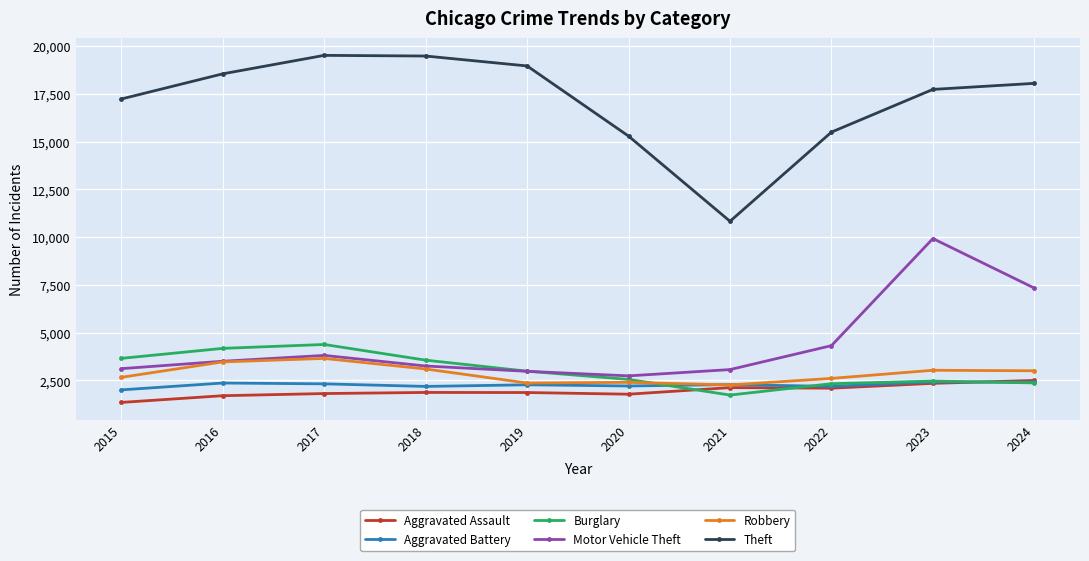

Which series has the largest total across all categories?

Theft